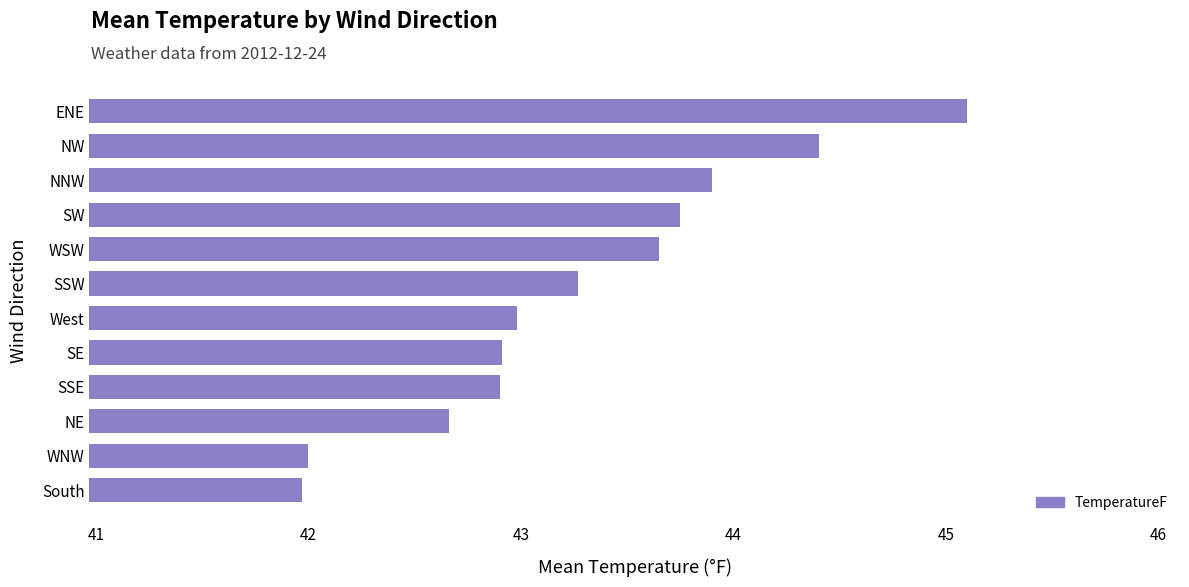

The value at SSE is 59.9. True or false?

False